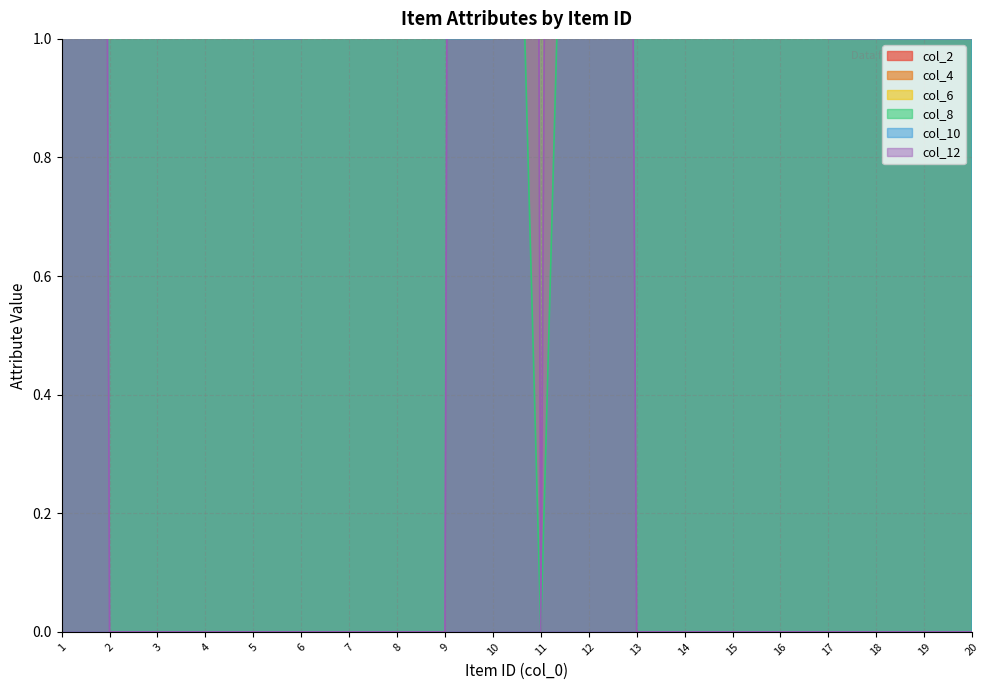

Is it true that col_12 equals 0 at 8?

True